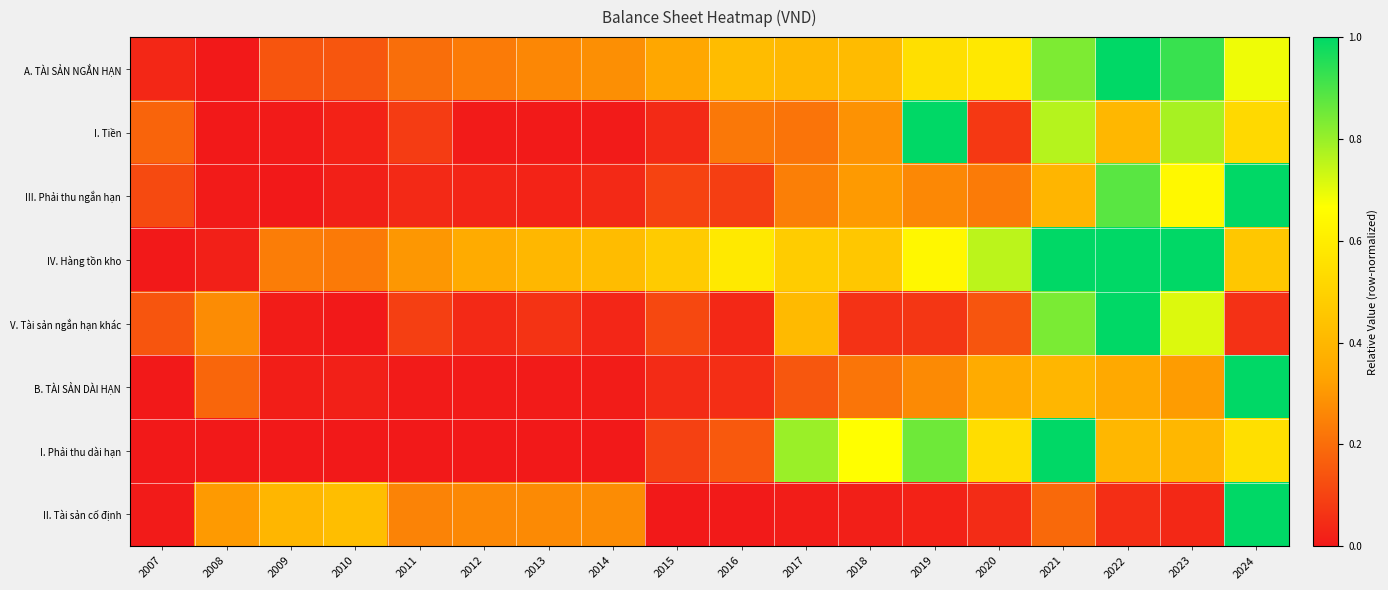

Between 2014 and 2016, which is larger?

2016